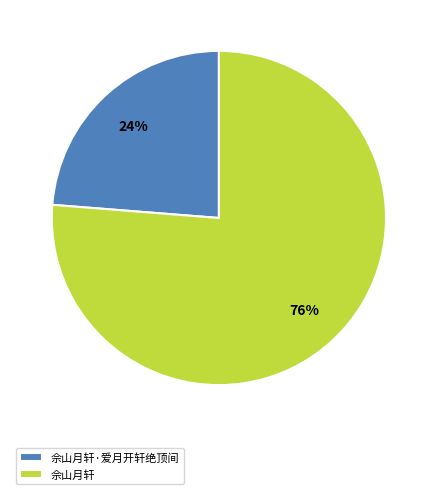

Which category has the biggest portion of the pie?

佘山月轩